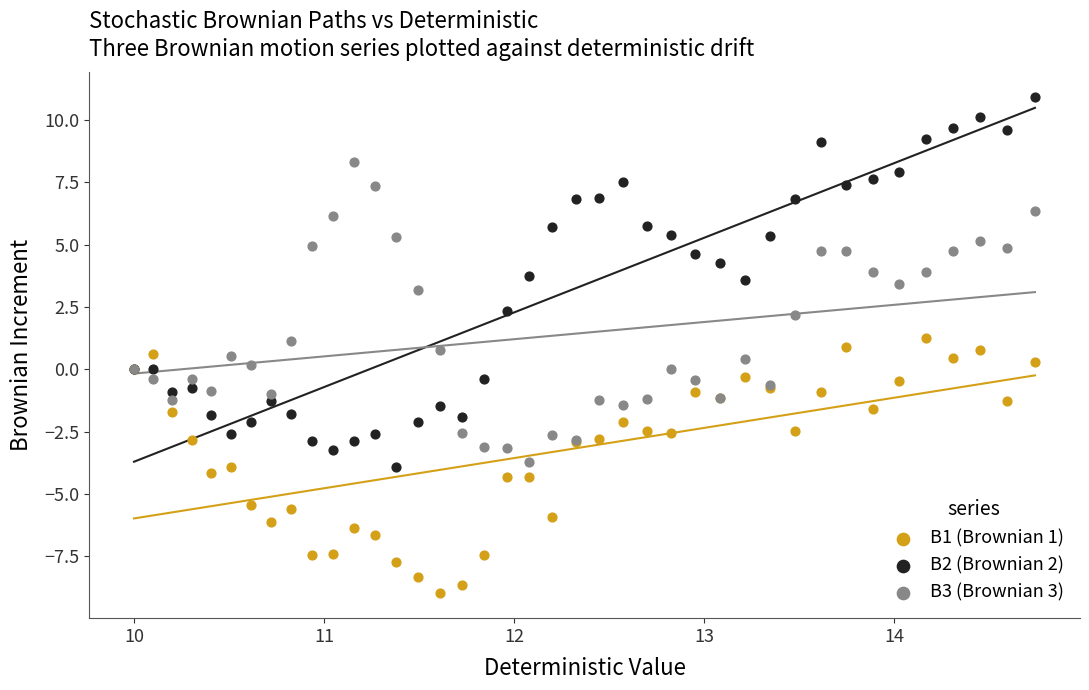

Which series contains the lowest Y value?

B1 (Brownian 1)